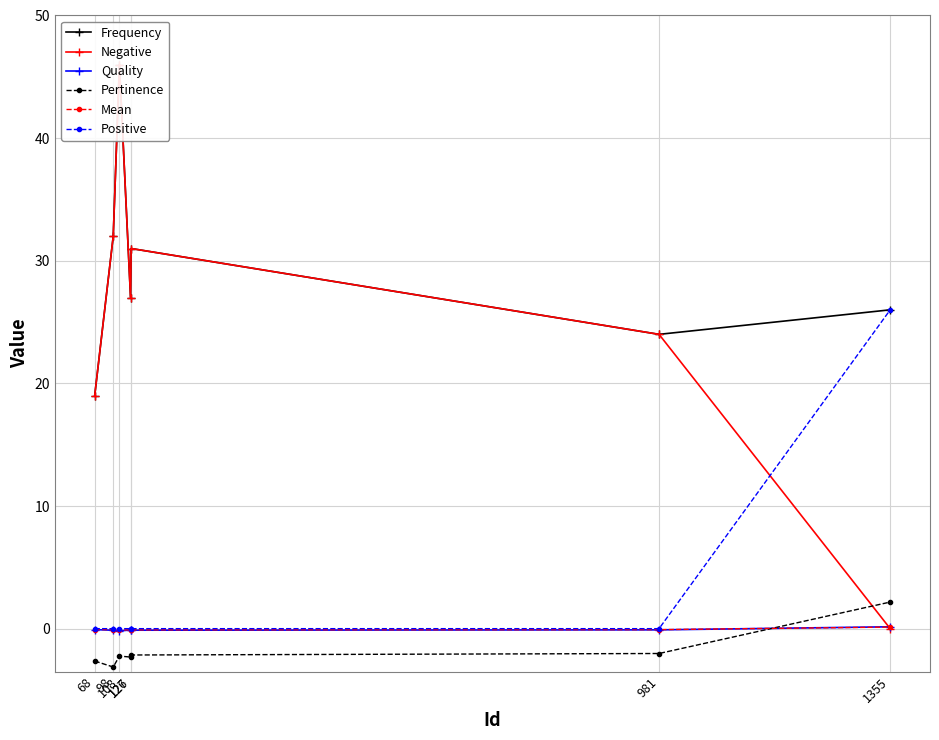

Read the Frequency value at 98.

32.0